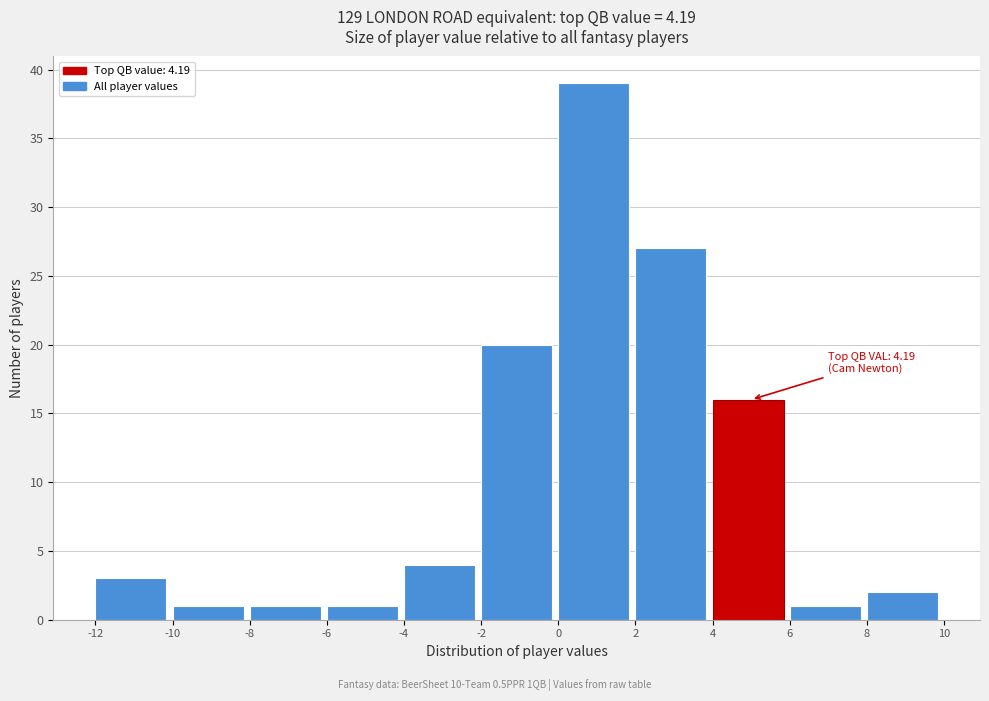

Over which range of the x-axis is the bar tallest?

0 to 2